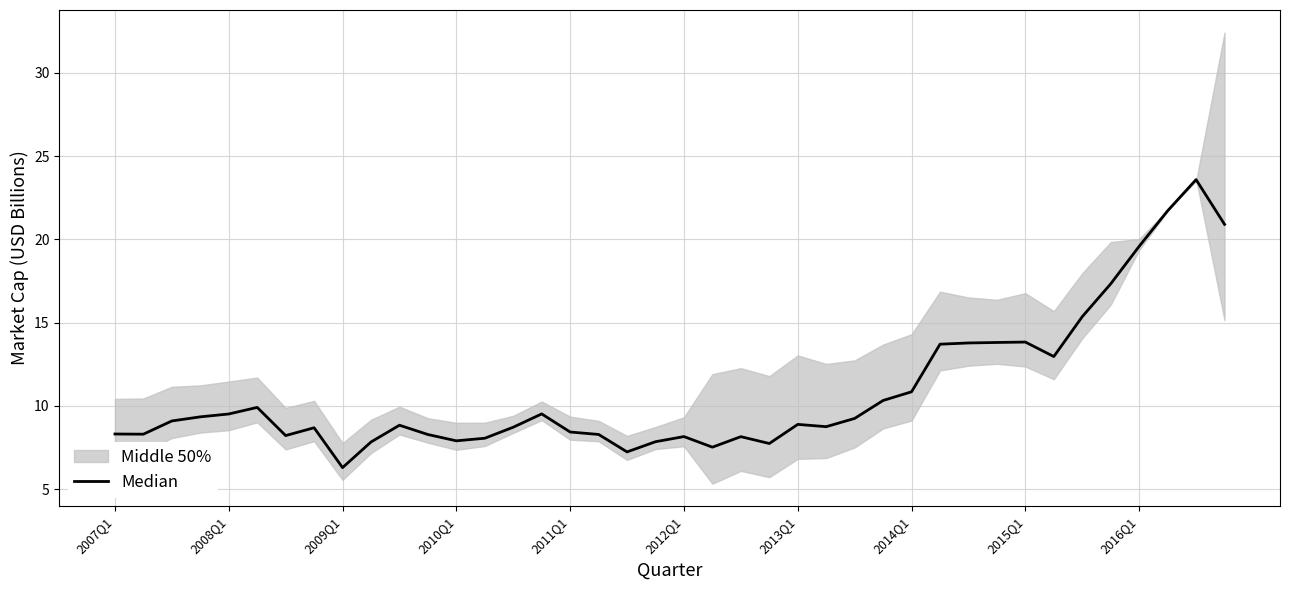

What is the difference between the maximum and minimum values?

17.3